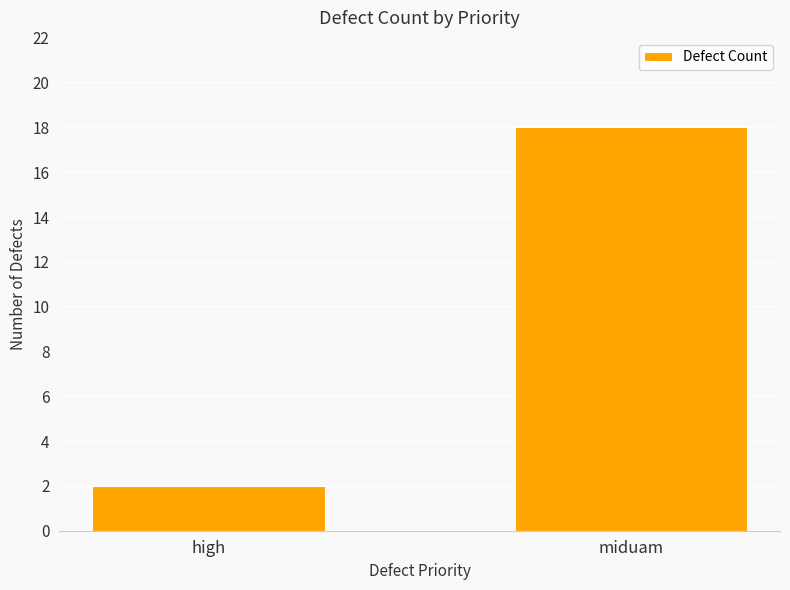

How many bars are there in total?

2